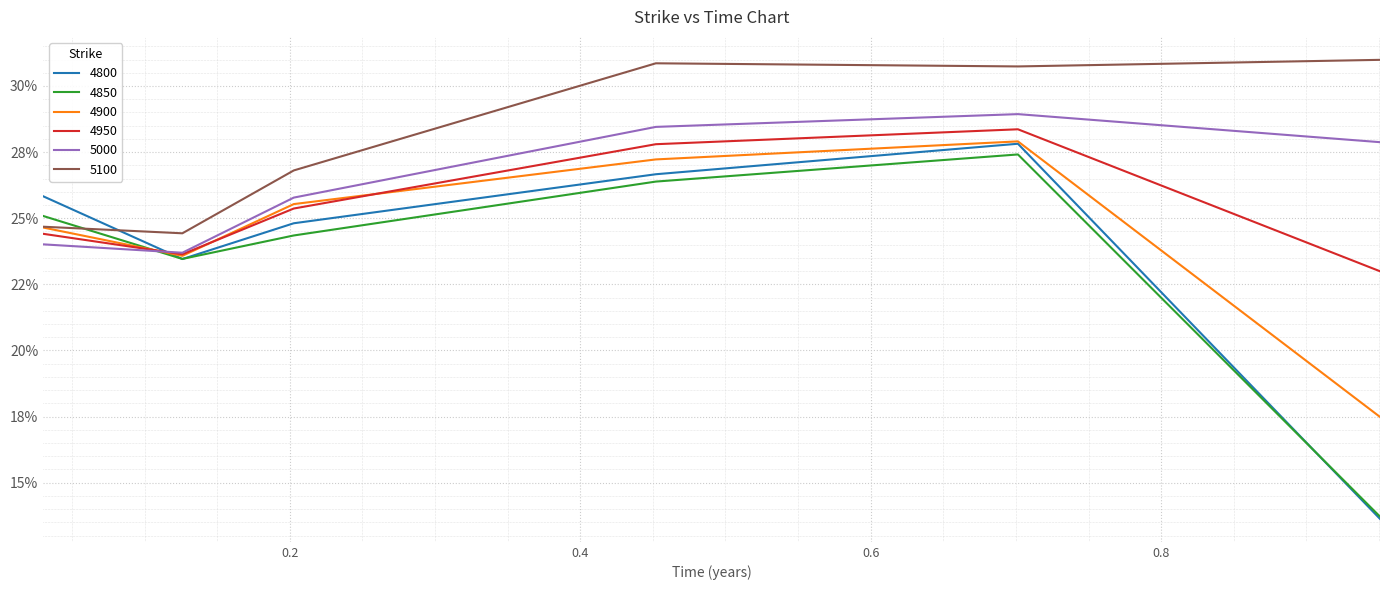

Reading left to right, what are all the values shown in this chart?

4800: 0.3	0.2	0.2	0.3	0.3	0.1
4850: 0.3	0.2	0.2	0.3	0.3	0.1
4900: 0.2	0.2	0.3	0.3	0.3	0.2
4950: 0.2	0.2	0.3	0.3	0.3	0.2
5000: 0.2	0.2	0.3	0.3	0.3	0.3
5100: 0.2	0.2	0.3	0.3	0.3	0.3